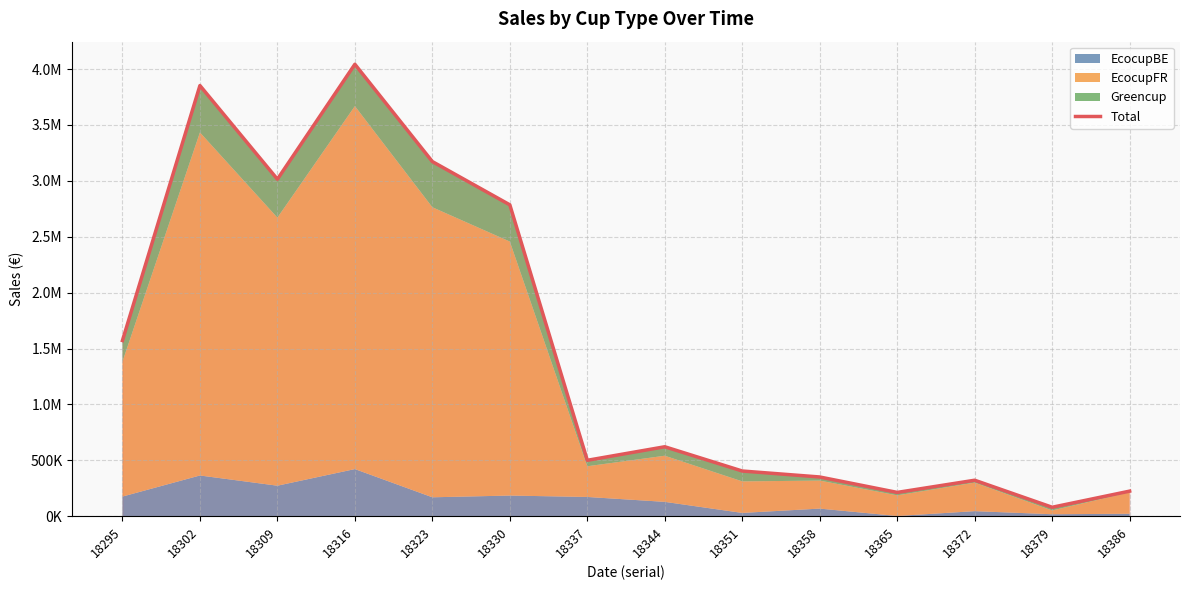

Rank the categories by value from lowest to highest.

18379, 18365, 18386, 18372, 18358, 18351, 18337, 18344, 18295, 18330, 18309, 18323, 18302, 18316